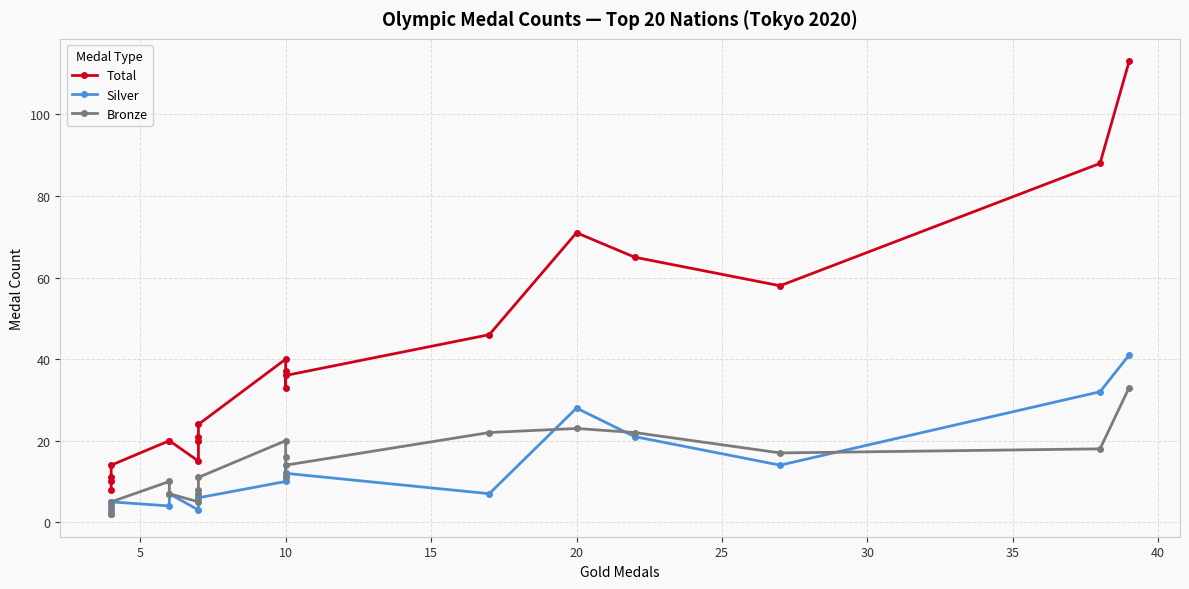

What is the total value across all series at 15?

108